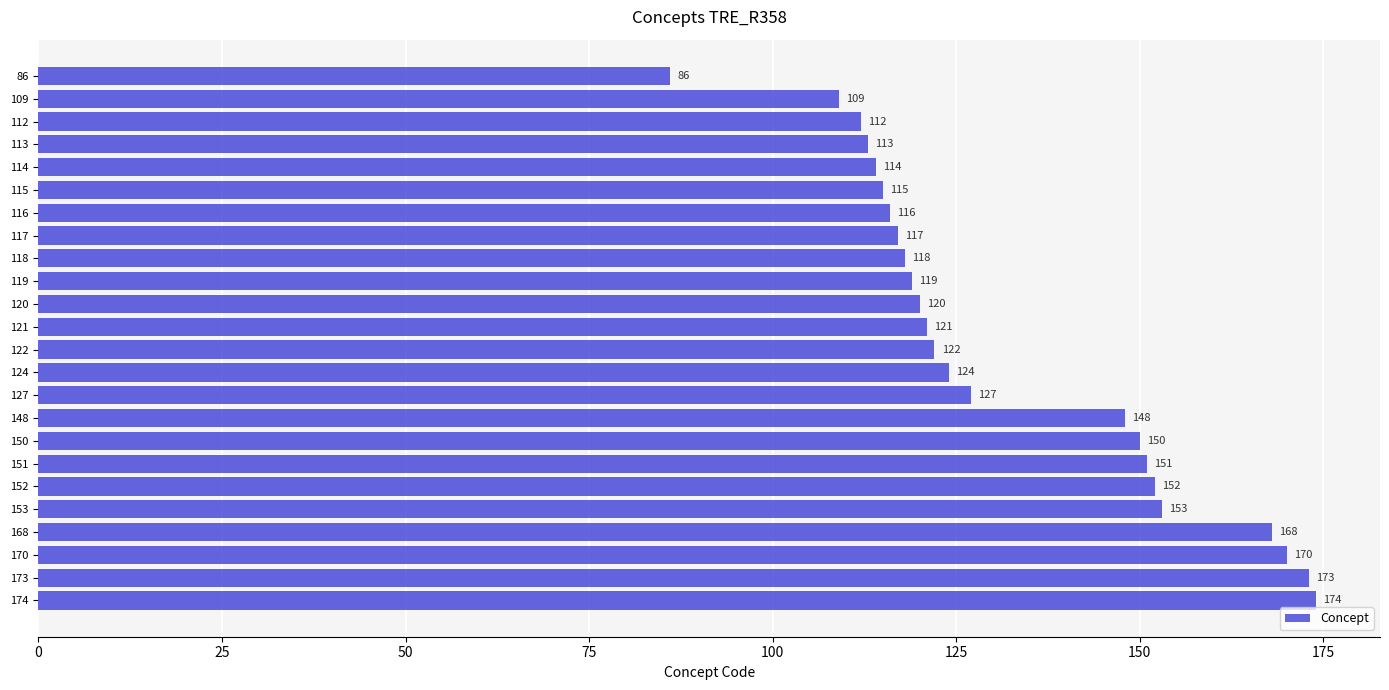

How many distinct data groups are displayed?

1